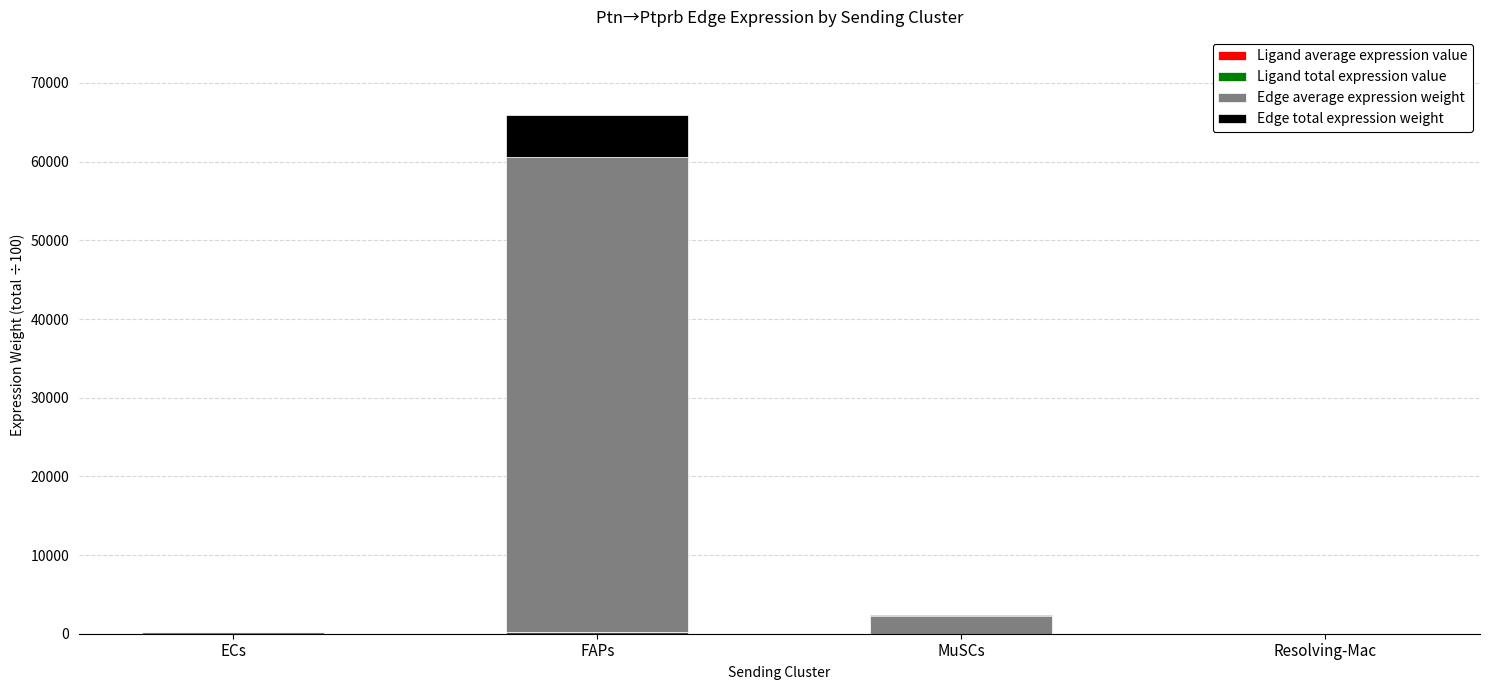

What is the total value across all series at ECs?

261.2